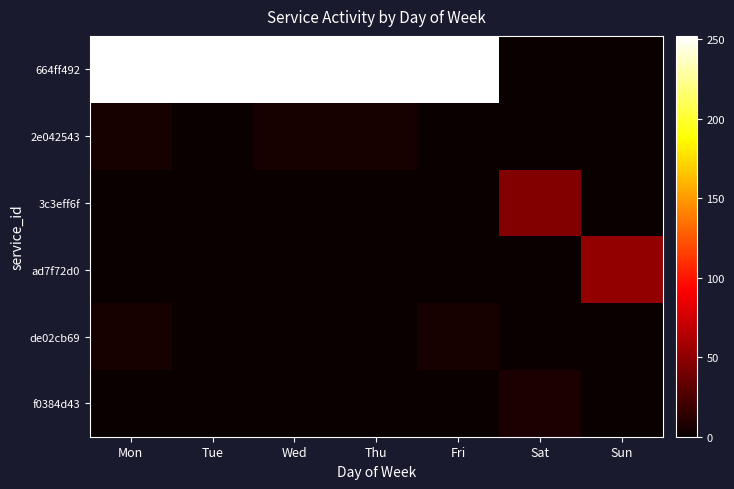

Which series has the widest spread of values?

664ff492